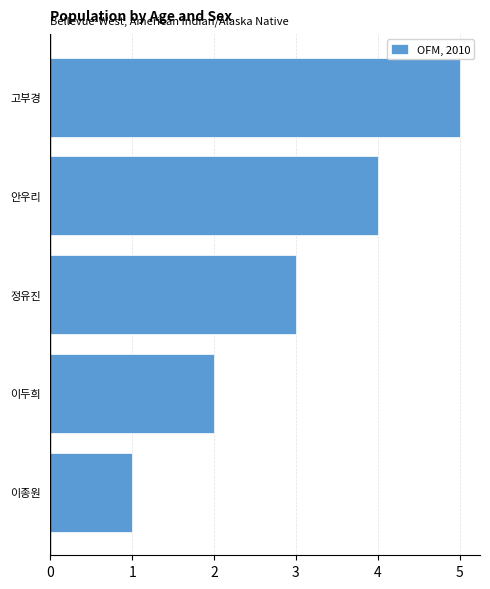

Which has a higher value, 이종원 or 안우리?

안우리